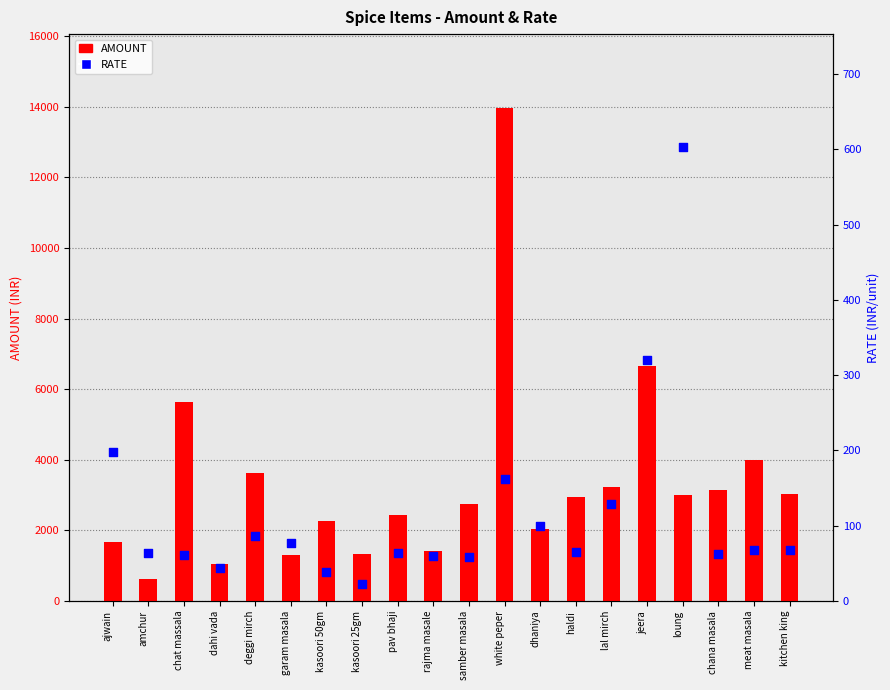

What are all the series names shown in the legend?

AMOUNT, RATE